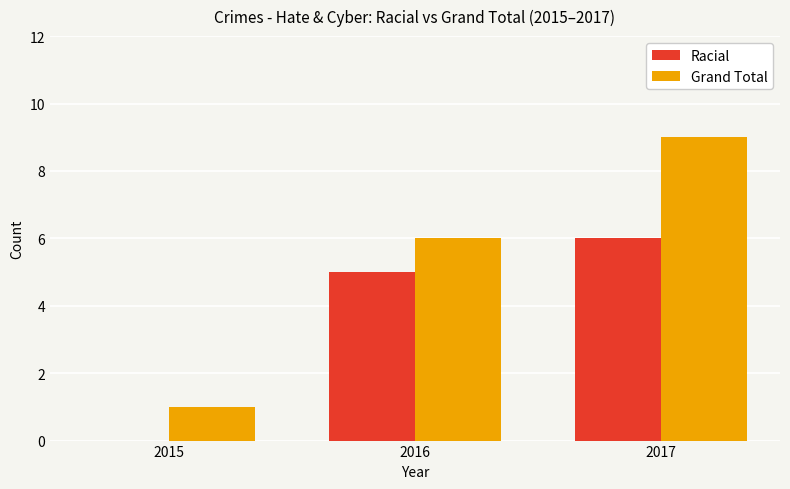

What is the sum of all Grand Total values?

16